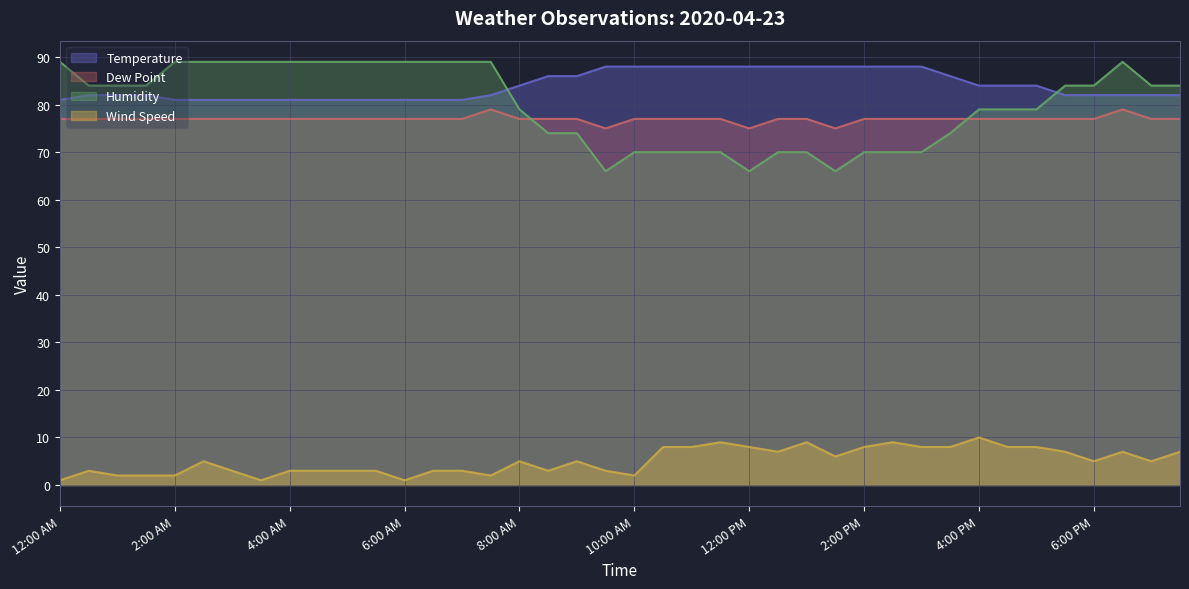

Where is Humidity nearest to the value 77?

8:00 AM